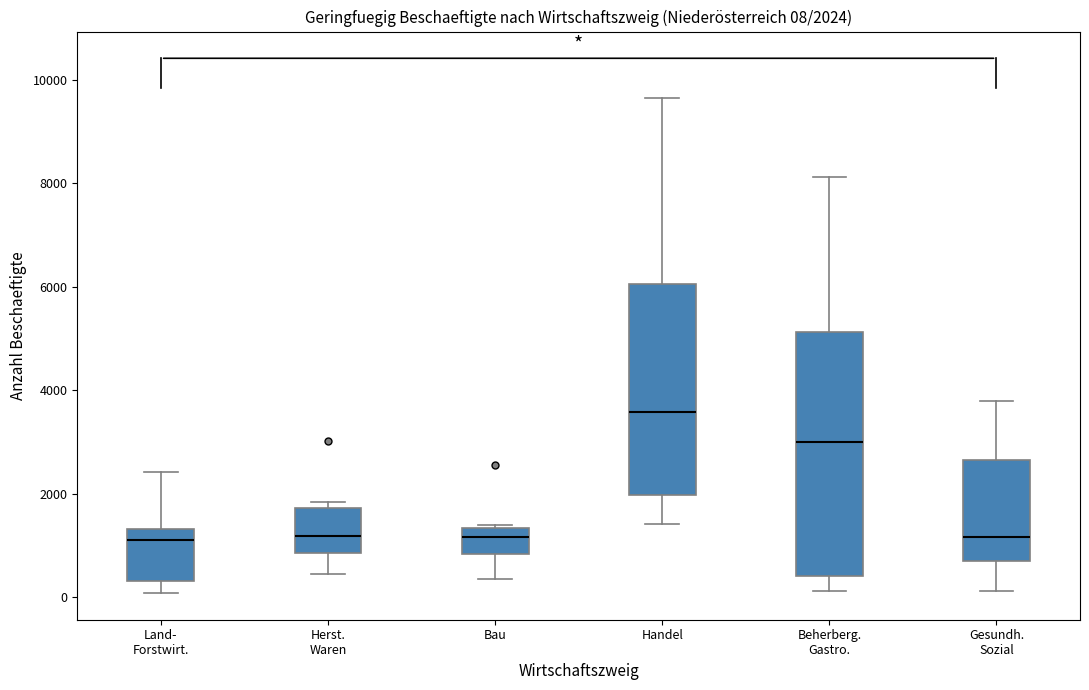

Which box is the tallest, from its lower edge to its upper edge?

Beherberg. Gastro.